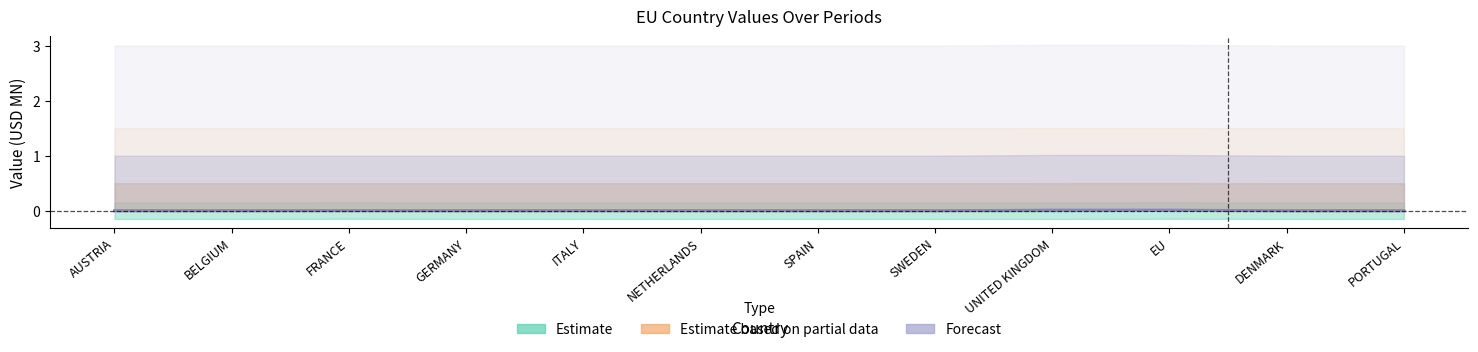

The Forecast (201812) series shows 0.0 at NETHERLANDS. True or false?

True